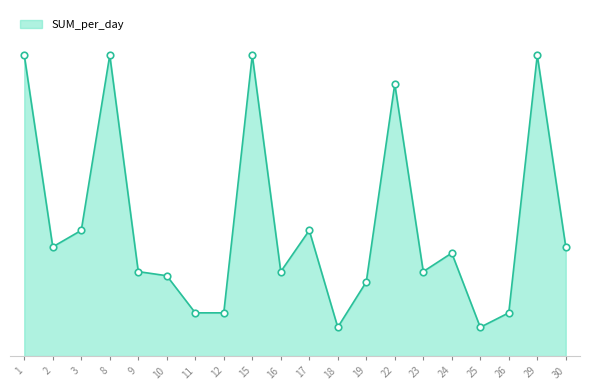

Does the chart have visible grid lines?

No